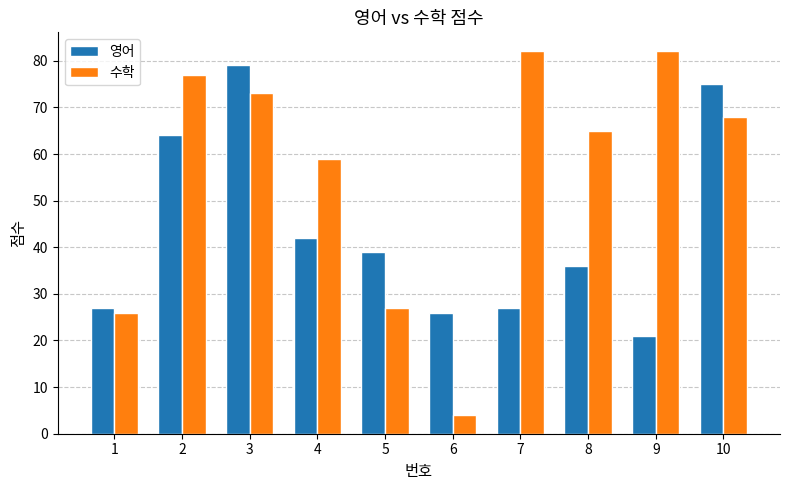

Reading left to right, what are all the values shown in this chart?

영어: 27	64	79	42	39	26	27	36	21	75
수학: 26	77	73	59	27	4	82	65	82	68